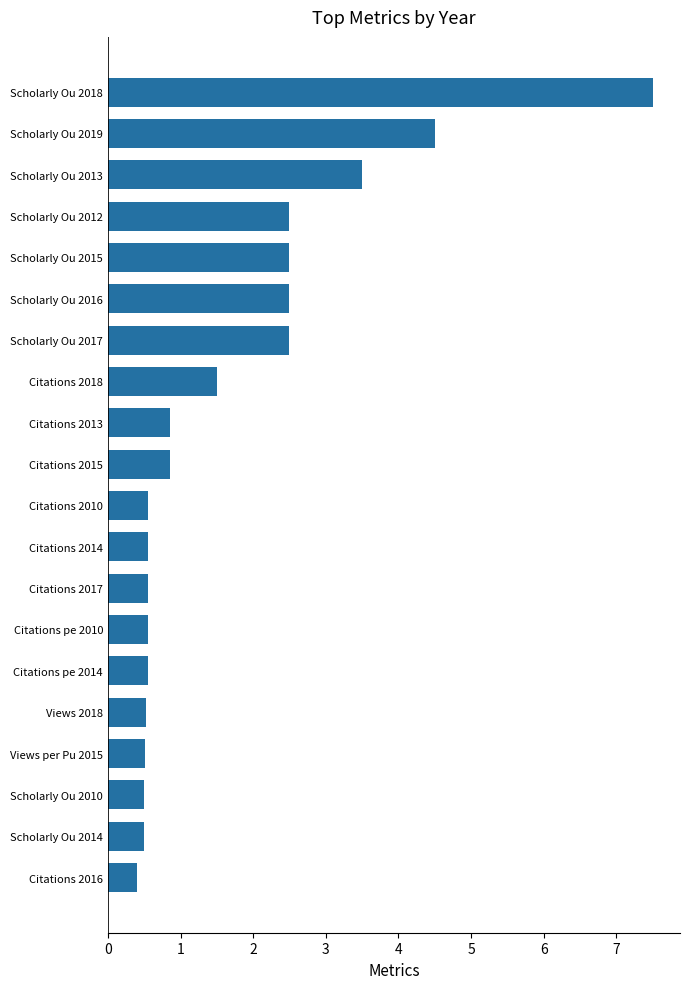

Approximately how many times larger is the value at Scholarly Ou 2017 compared to Citations 2018?

1.7